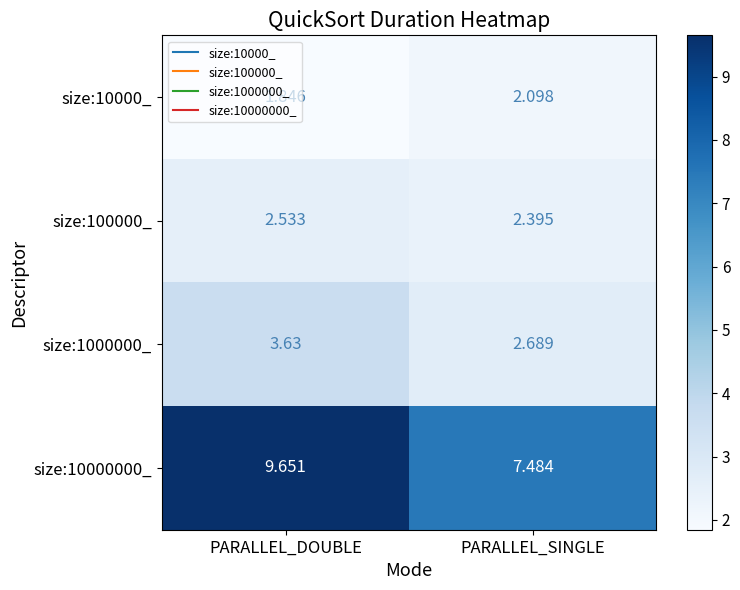

Which category has the lowest value across all series?

PARALLEL_DOUBLE